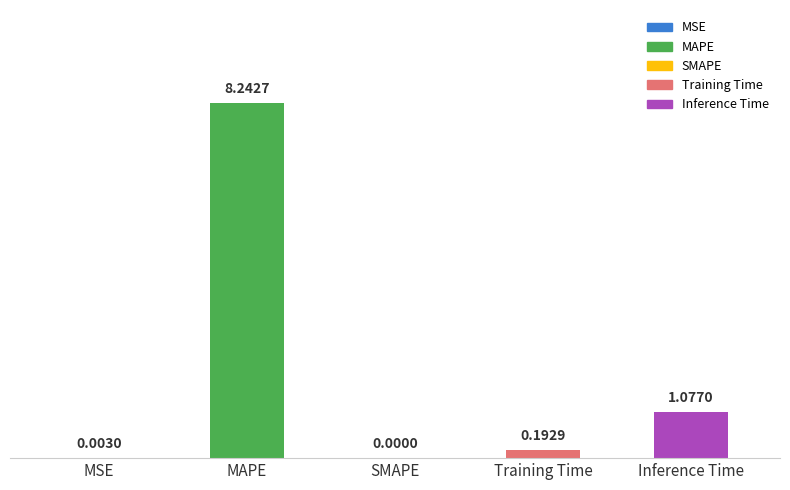

Which has a higher value, MAPE or Training Time?

MAPE